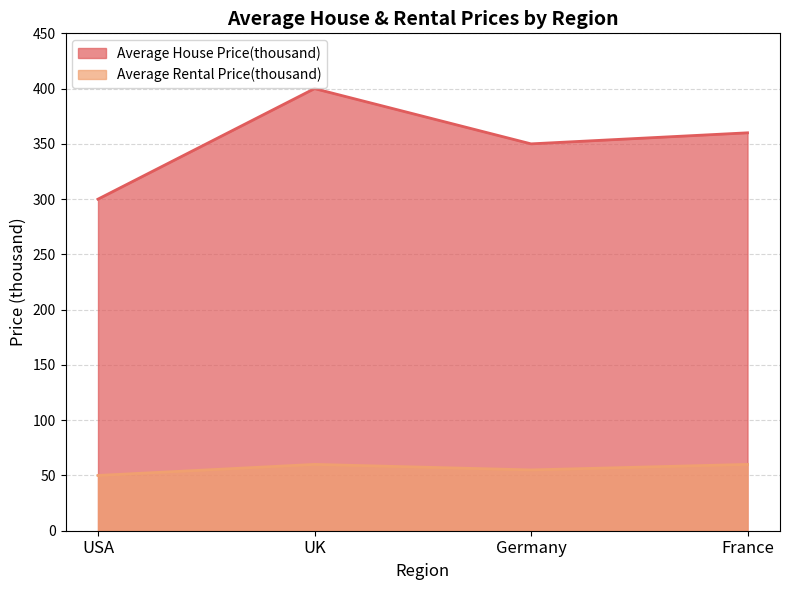

What is the label of the 2nd point from the right?

Germany